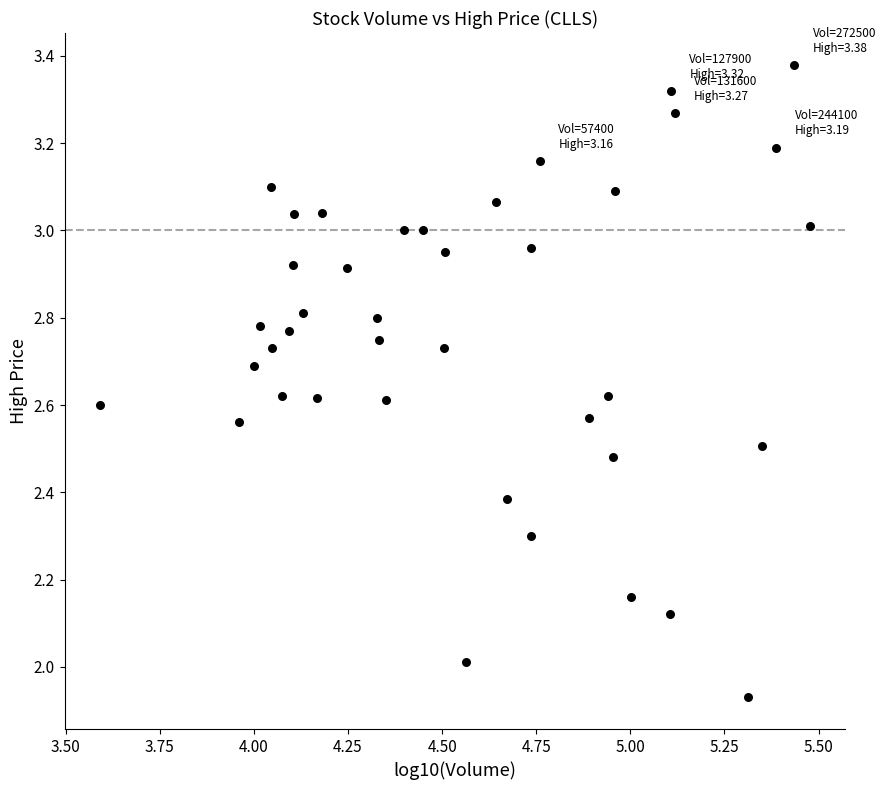

What is the range of Y values (max minus min)?

1.5